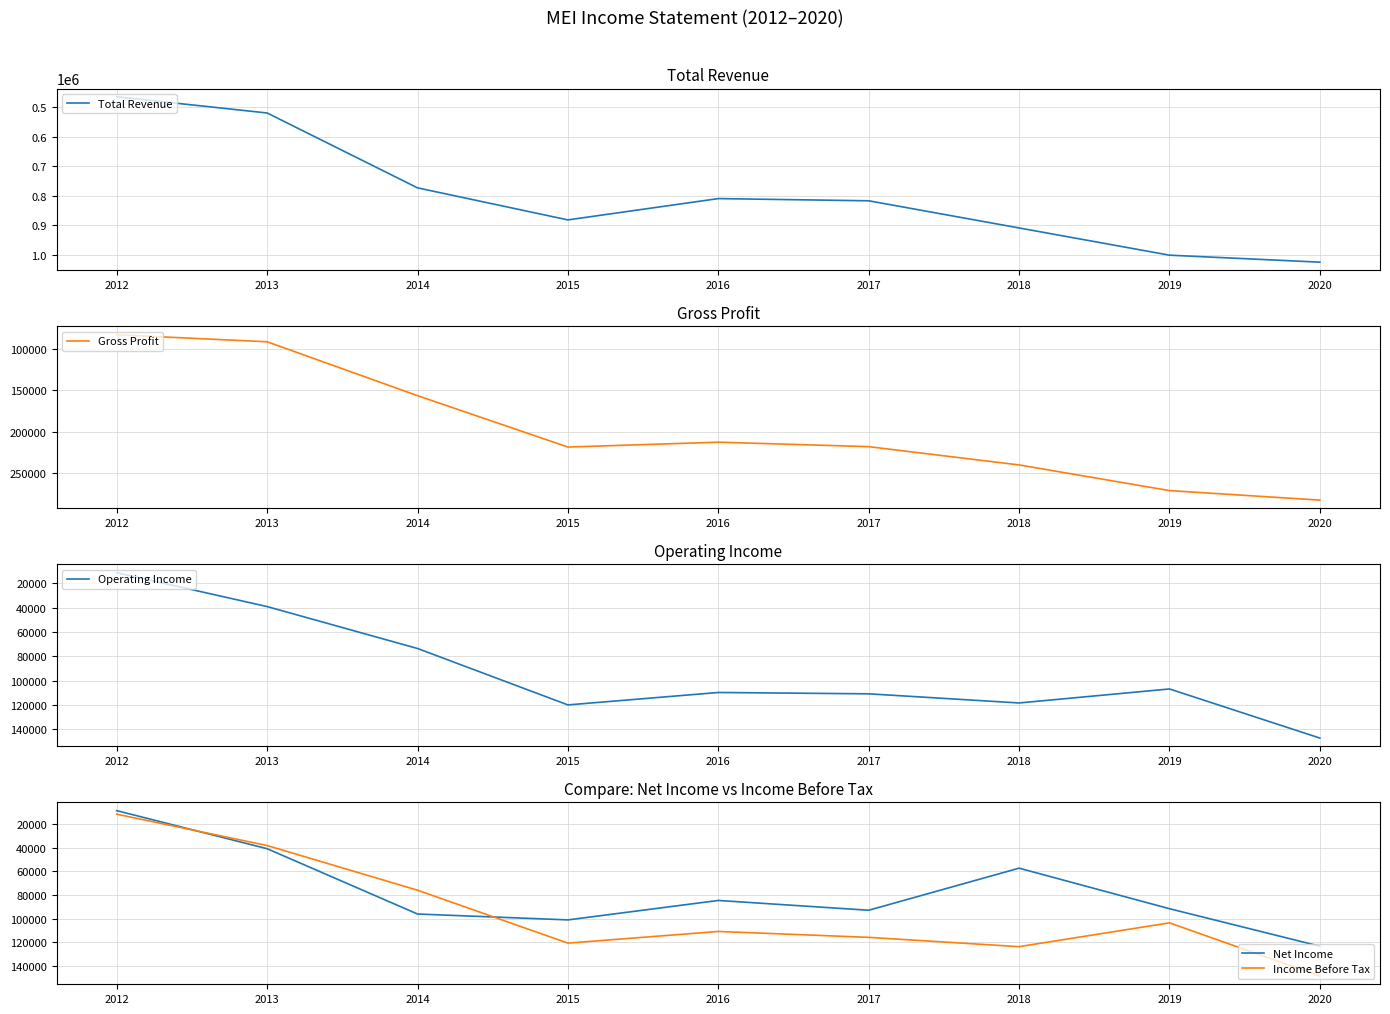

Where is Income Before Tax nearest to the value 80050?

2014